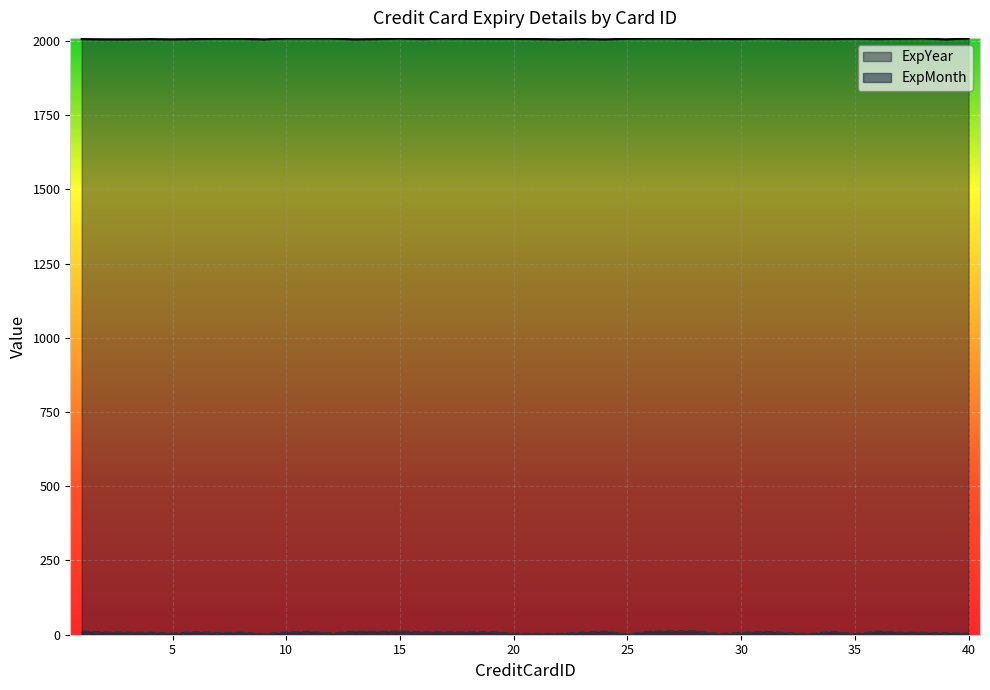

What is the highest value of the ExpYear series?

2008